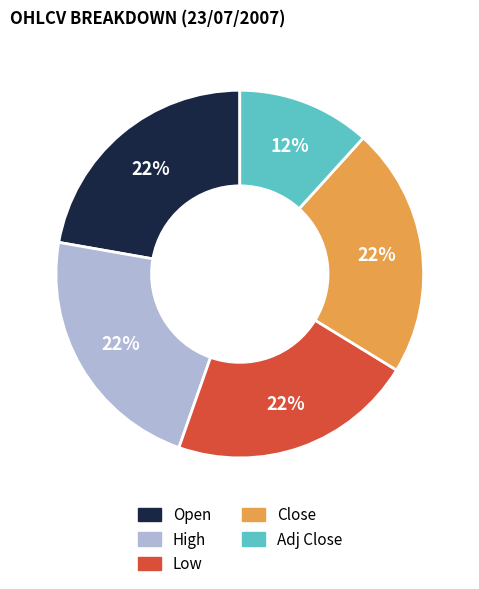

How many slices are in this pie chart?

5